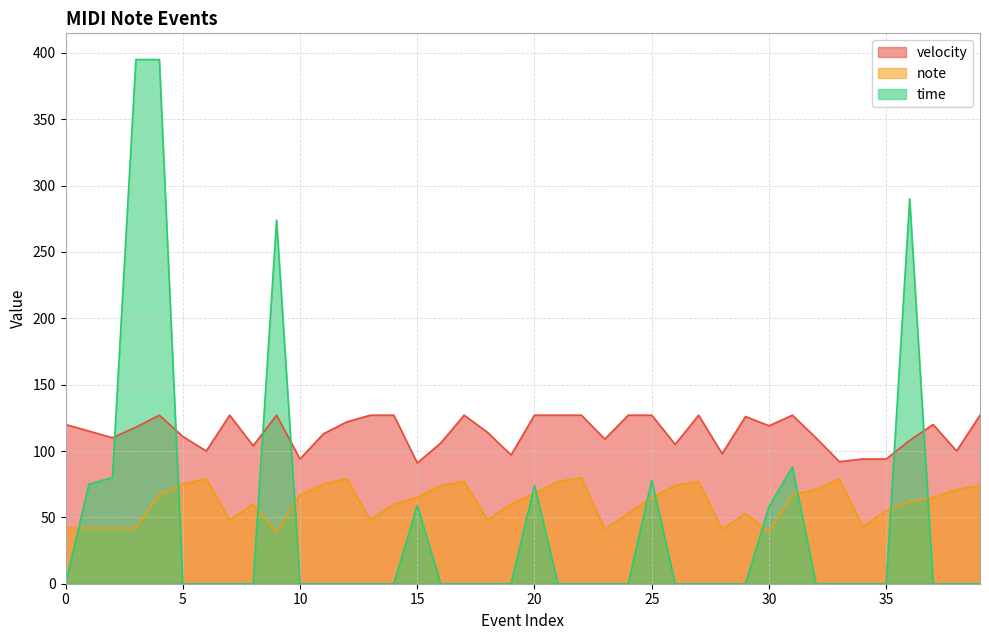

Which has a higher value, 31 or 15?

31